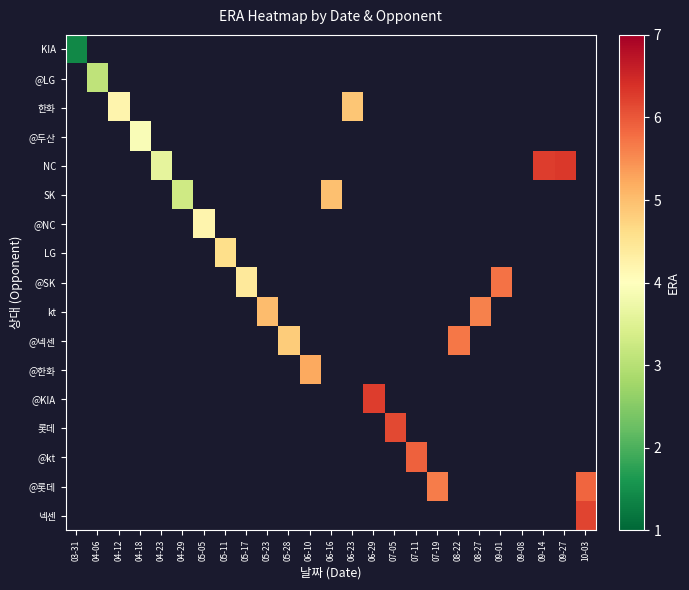

At how many categories does at least one series exceed 5?

12